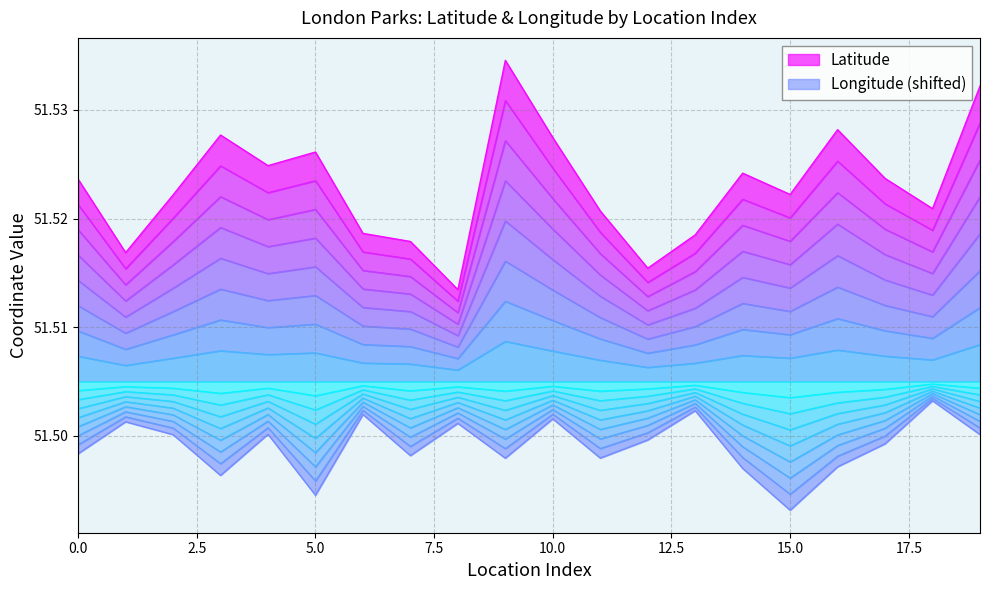

What is the value of the Longitude point at the 7th from the left?

51.5